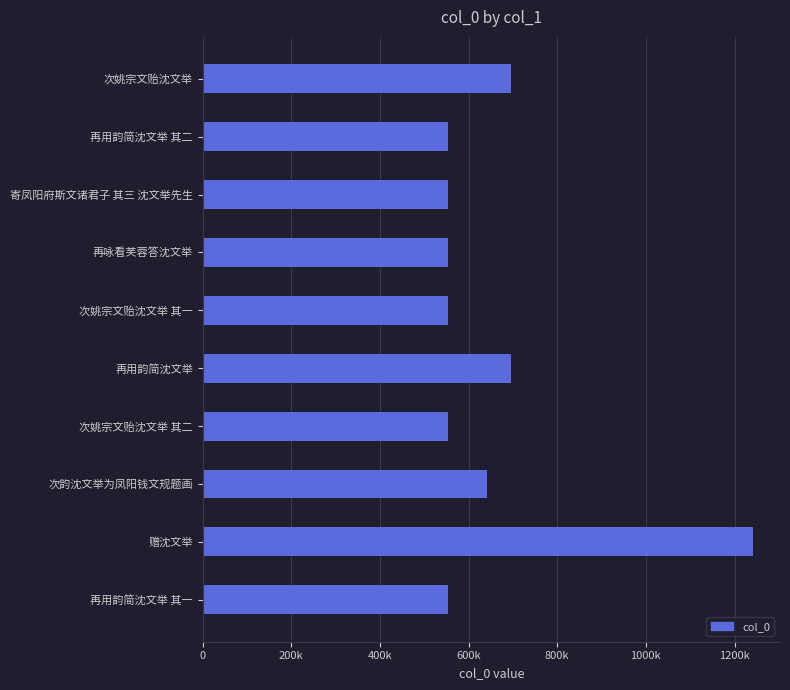

Are the bars grouped side by side (vs. stacked)?

No